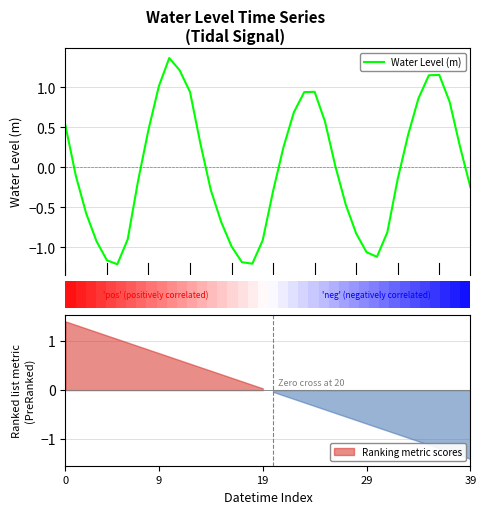

How many data points are above 0?

19